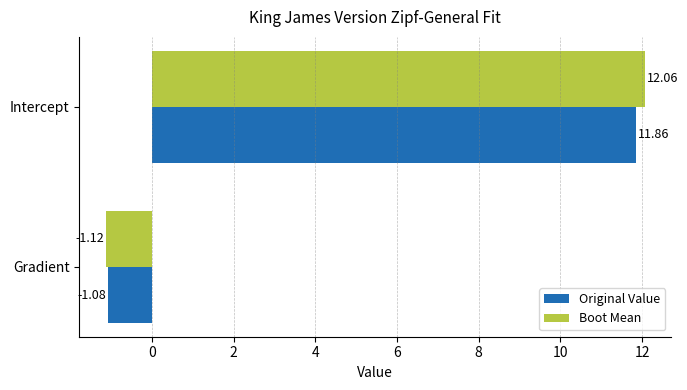

Rank the series by their average value, from highest to lowest.

Boot Mean, Original Value